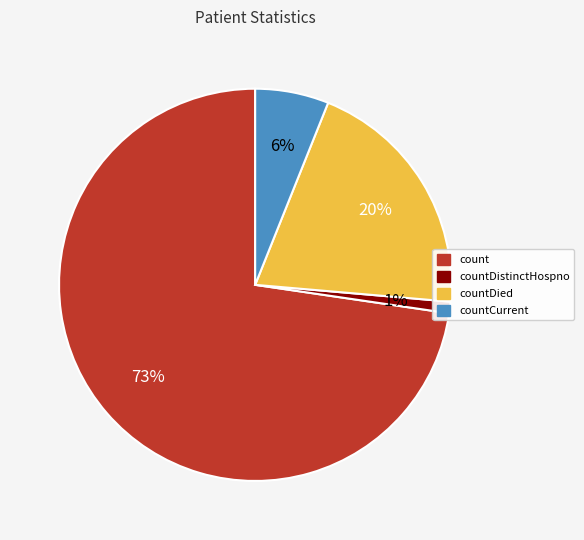

How many slices are in this pie chart?

4